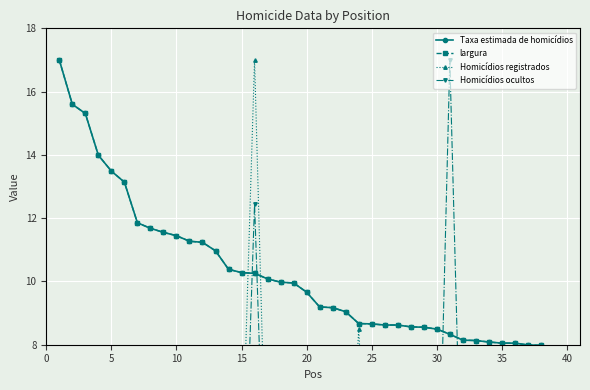

Rank the series by their maximum value, from highest to lowest.

Taxa estimada de homicídios, largura, Homicídios registrados, Homicídios ocultos